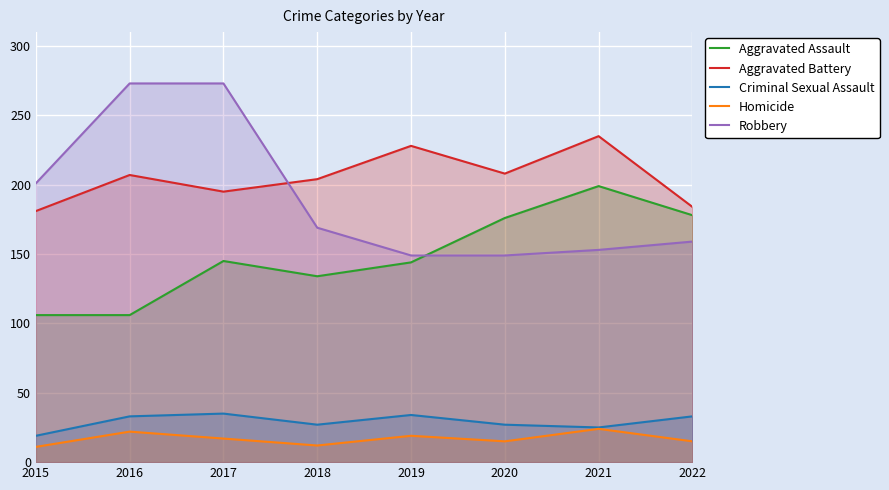

True or false: Robbery and Homicide cross at least once.

False